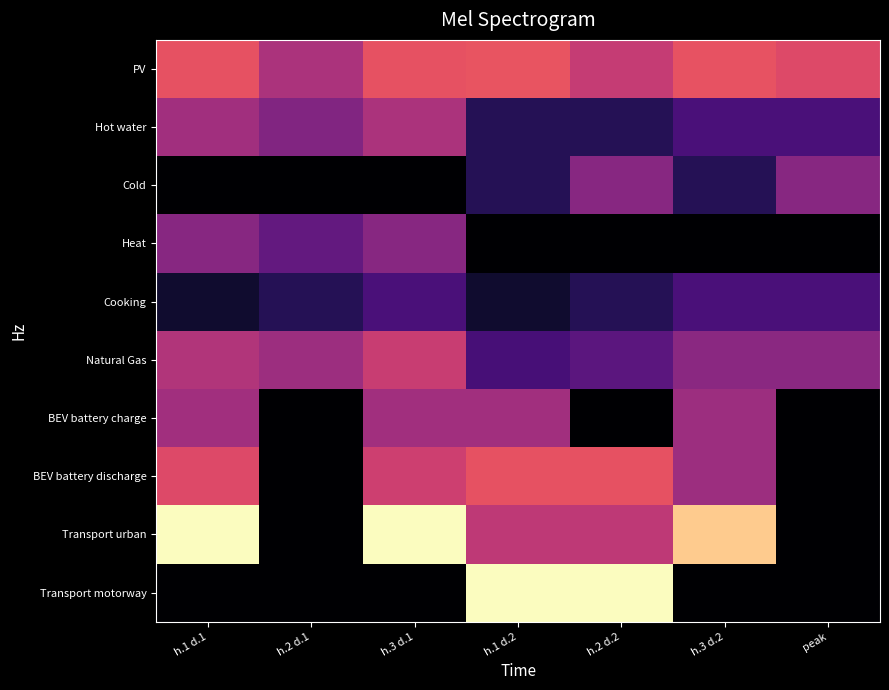

Rank the series by their maximum value, from highest to lowest.

Transport urban, Transport motorway, PV, BEV battery discharge, Natural Gas, Hot water, BEV battery charge, Cold, Heat, Cooking